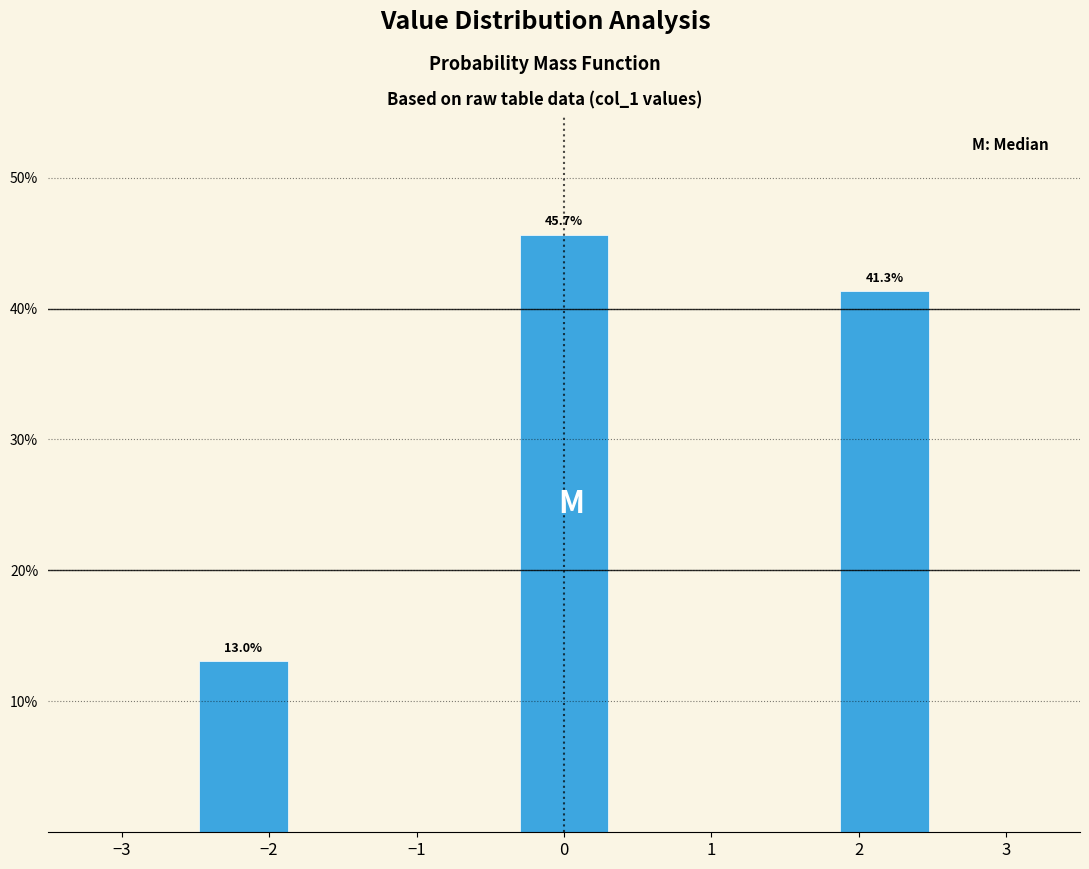

Reading left to right, transcribe all the data shown in this chart.

−2=13.0	0=45.7	2=41.3